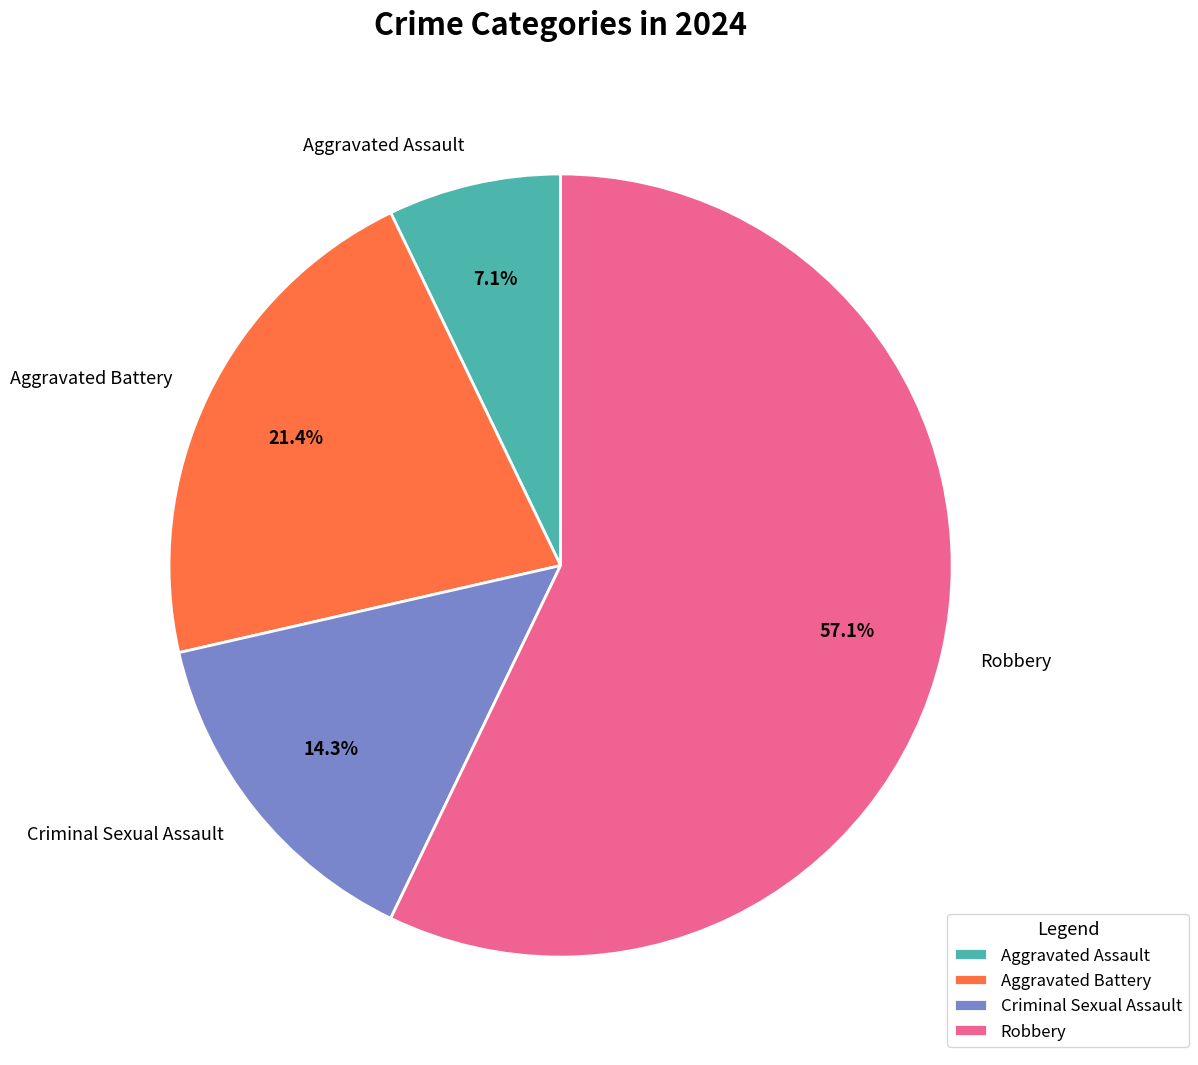

Which category has the smallest portion of the pie?

Aggravated Assault